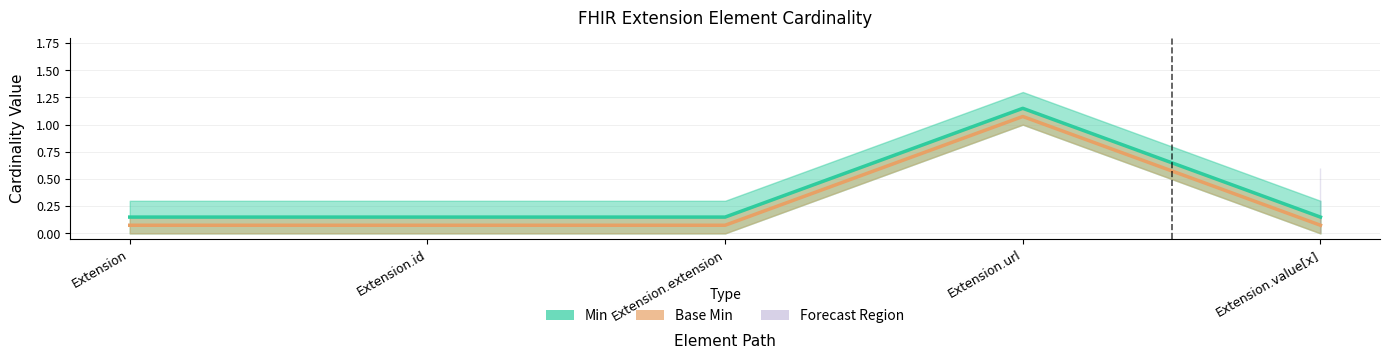

True or false: Min and Base Min cross at least once.

False